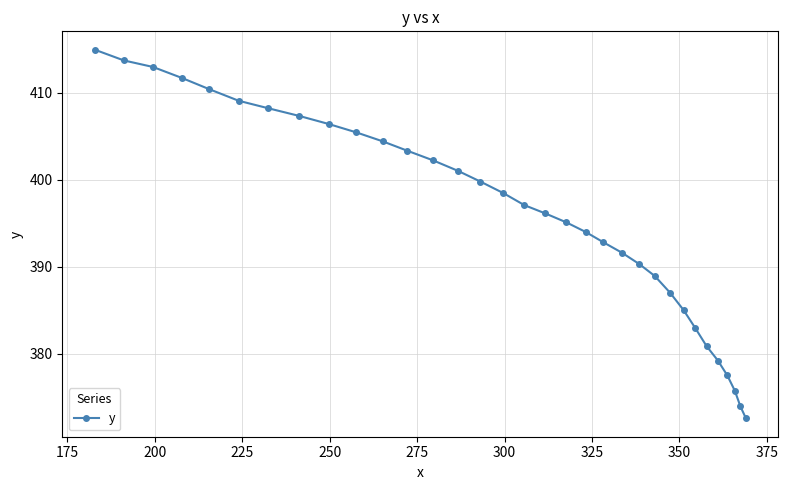

What is the difference between the maximum and minimum values?

42.3